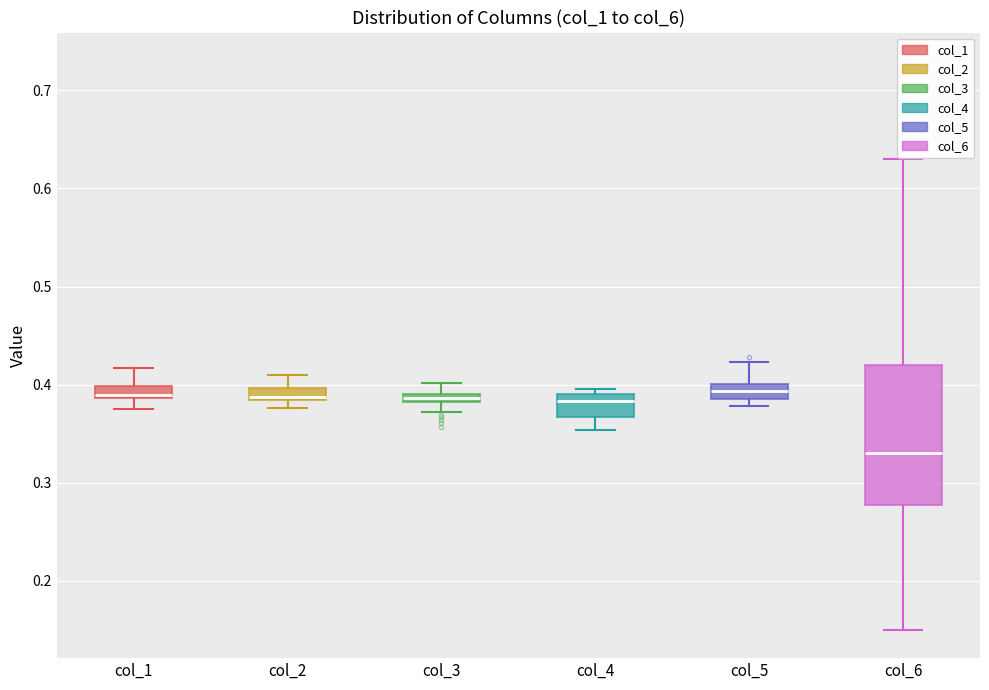

Which box is the tallest, from its lower edge to its upper edge?

col_6